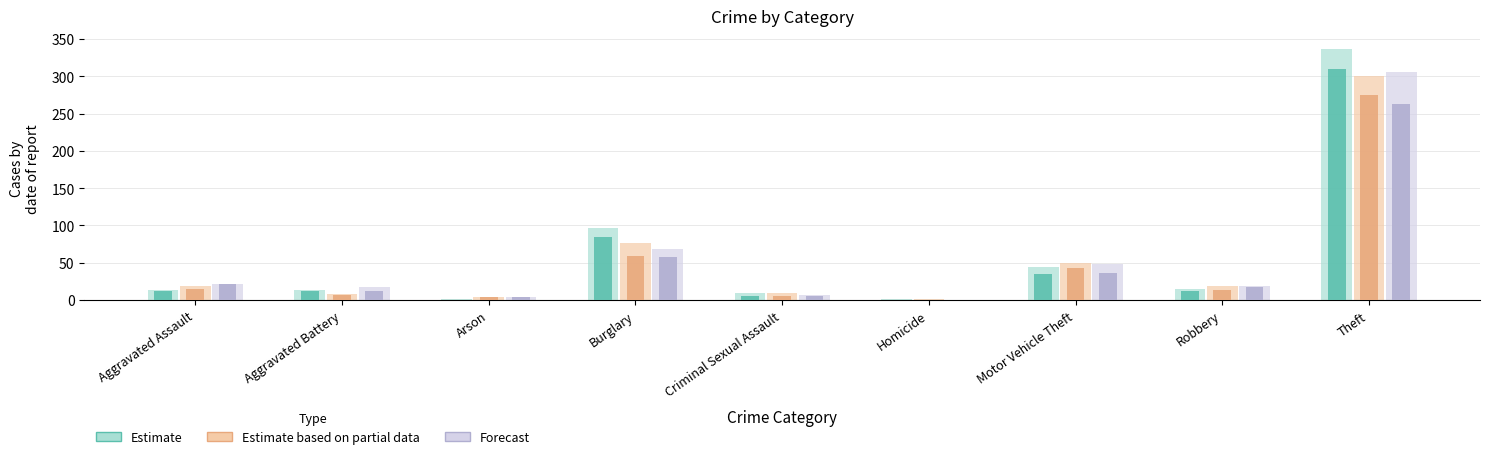

Reading left to right, transcribe all the data shown in this chart.

Estimate: 12.3	11.7	0.7	84.3	6.0	0.7	35.7	12.0	309.3
Estimate based on partial data: 14.7	7.3	3.7	58.7	5.3	0.3	43.3	13.0	275.3
Forecast: 21.0	12.5	4.0	58.0	6.0	0.0	36.0	17.5	263.0